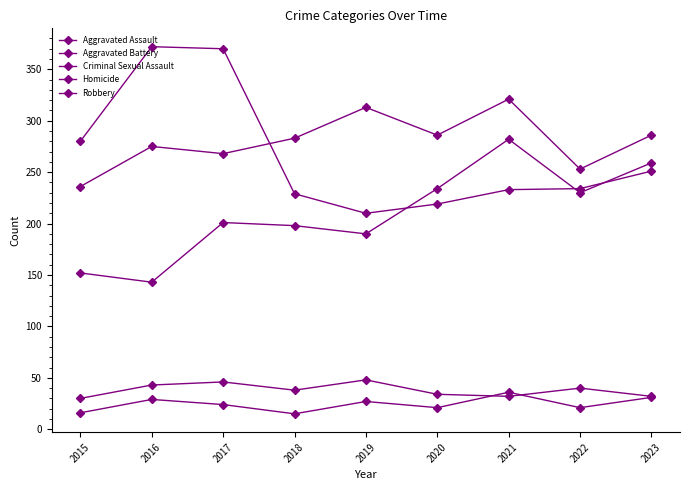

What is the sum of all Robbery values?

2398